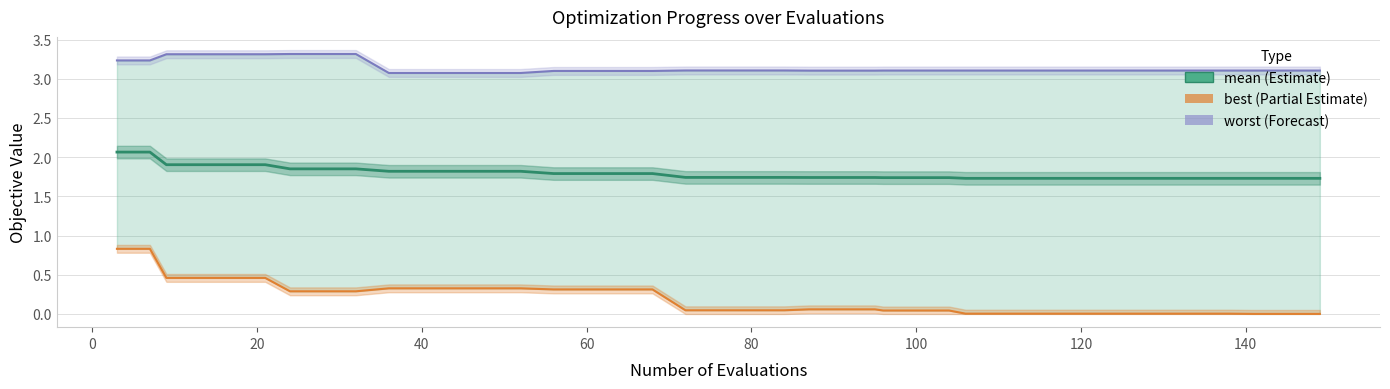

What are all the series names shown in the legend?

mean, best, worst